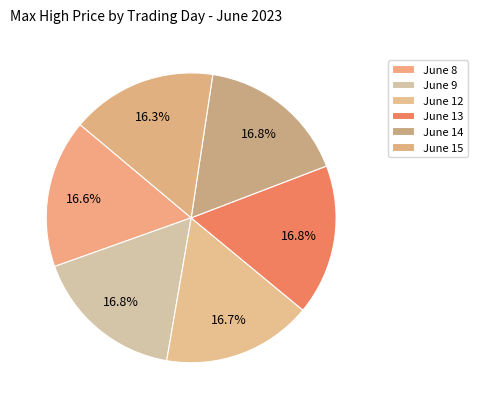

To the nearest percent, what is the average slice percentage?

17%